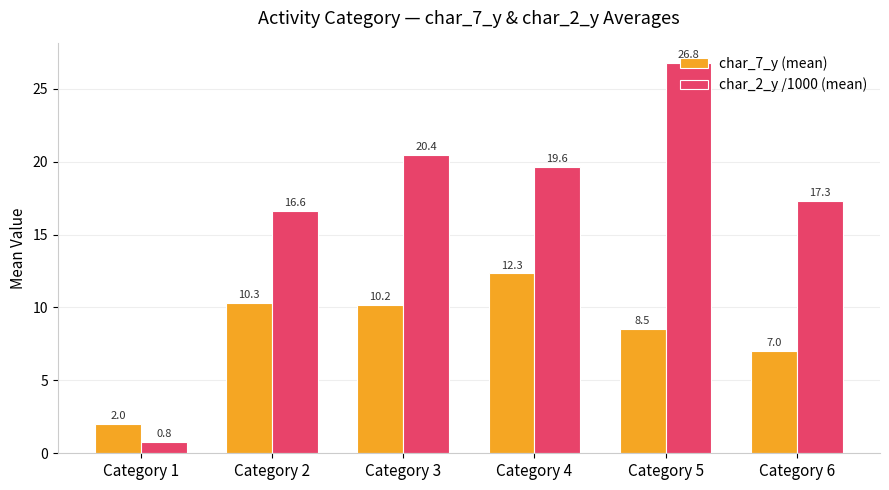

Which series changed the most between Category 5 and Category 6?

char_2_y /1000 (mean)